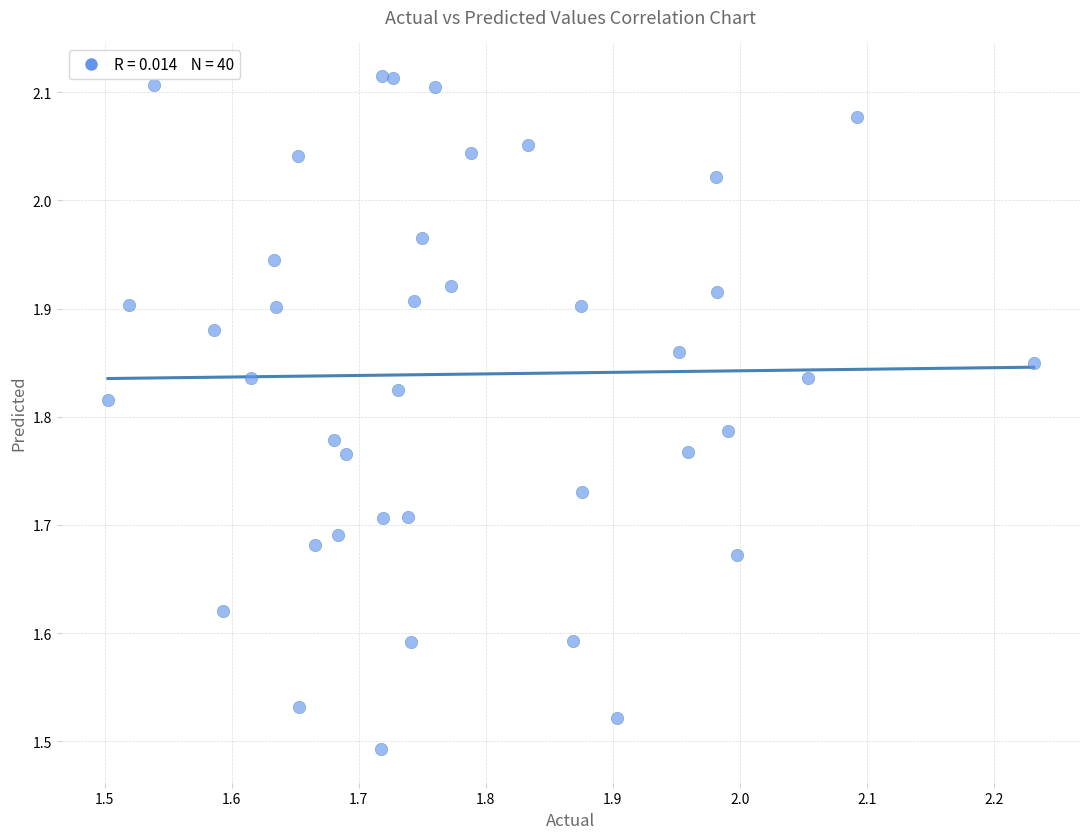

What is the range of Y values (max minus min)?

0.6